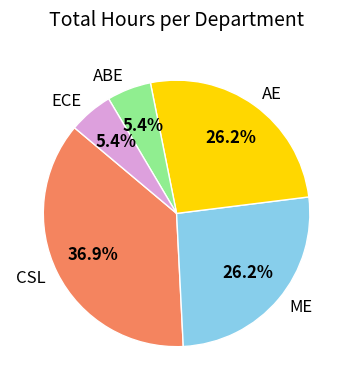

Combined, do CSL and ECE account for over 50%?

No